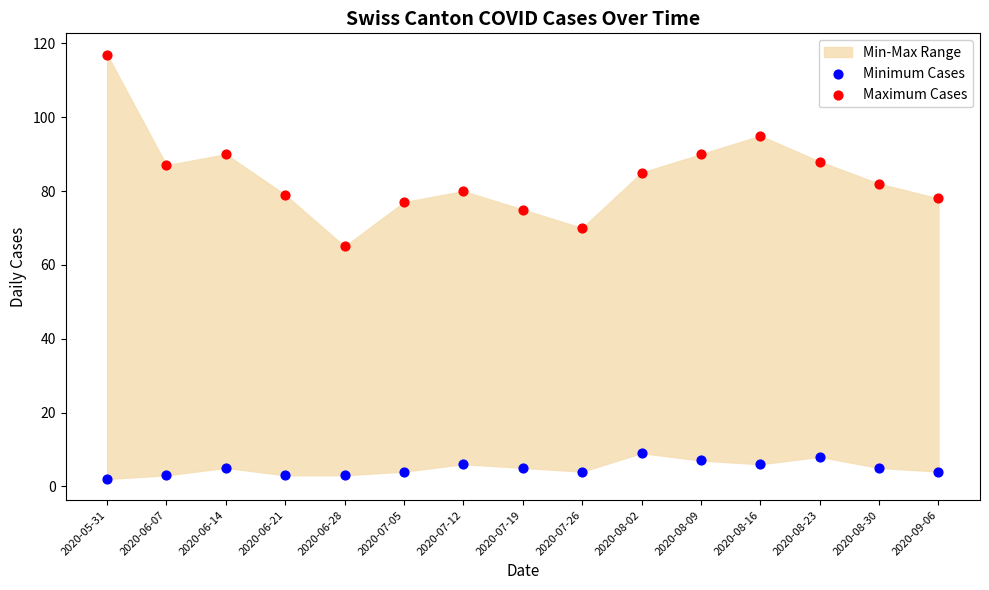

Across all data points, what is the range of Y values (max minus min)?

115